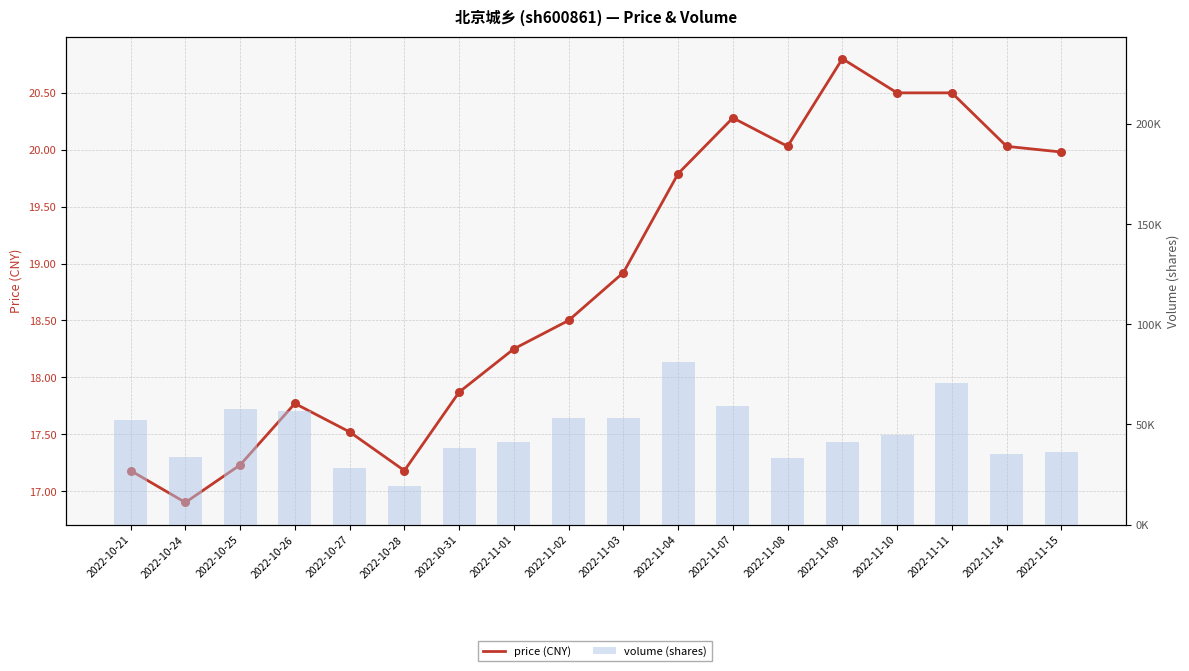

What are all the series names shown in the legend?

price (CNY), volume (shares)